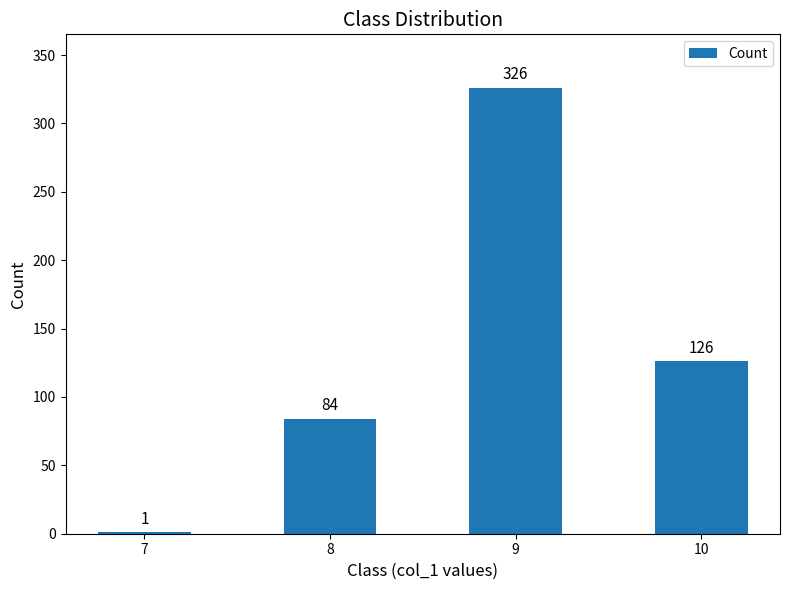

How many categories are shown in the chart?

4